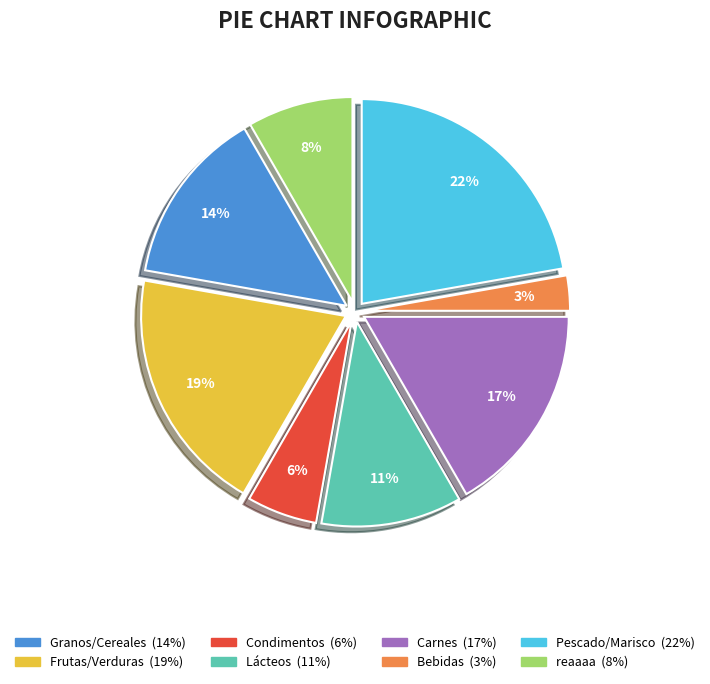

How many segments does this pie chart have?

8